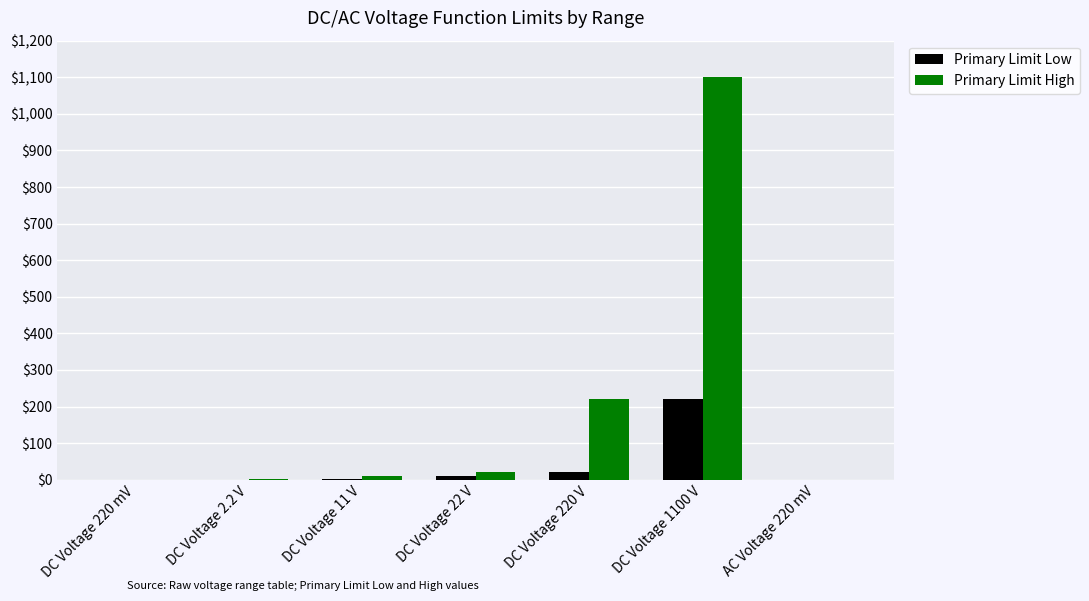

Which series has the largest total across all categories?

Primary Limit High